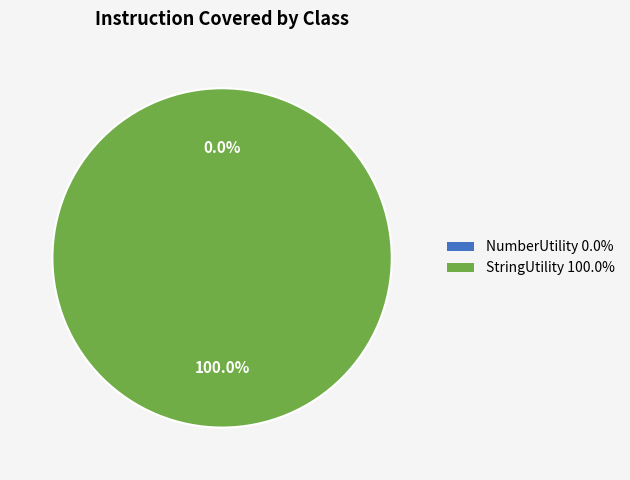

Count the number of slices in the pie.

2